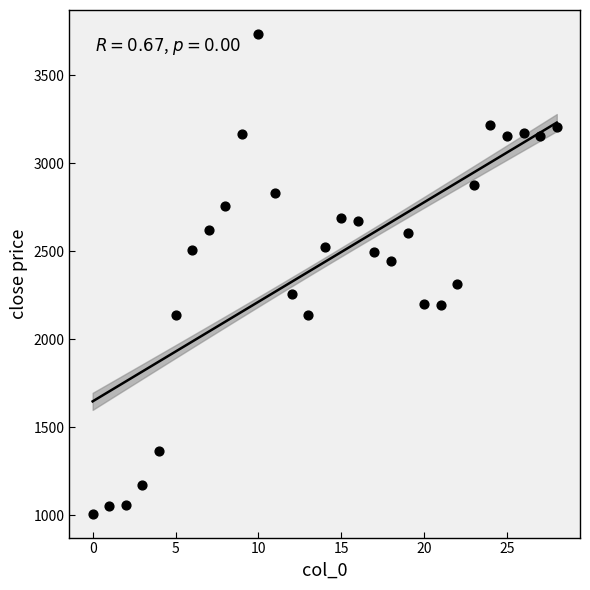

What is the range of Y values (max minus min)?

2725.0